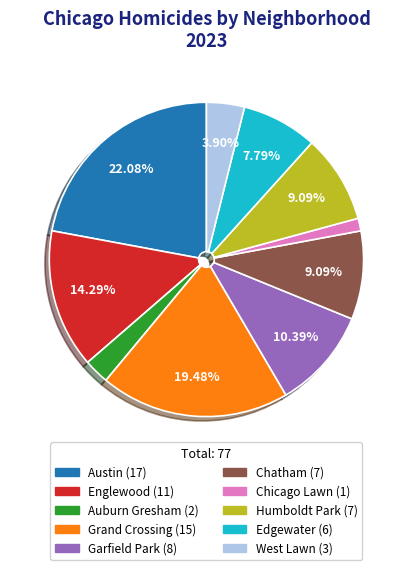

What portion of the pie excludes Garfield Park?

89.6%